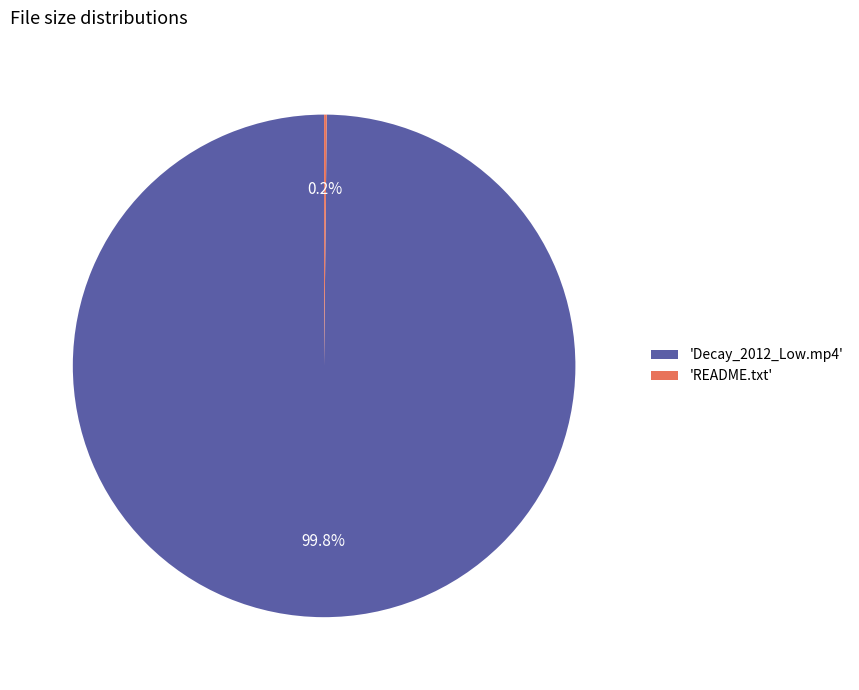

What is the largest slice in the pie chart?

'Decay_2012_Low.mp4'